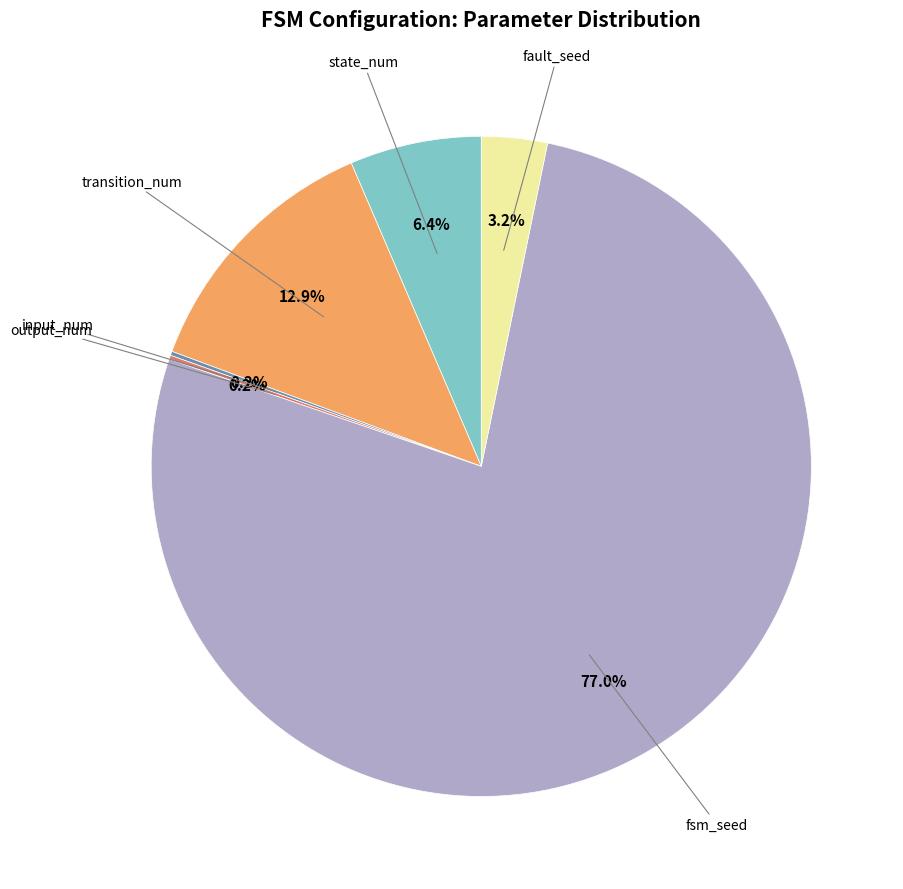

Count the number of slices in the pie.

6